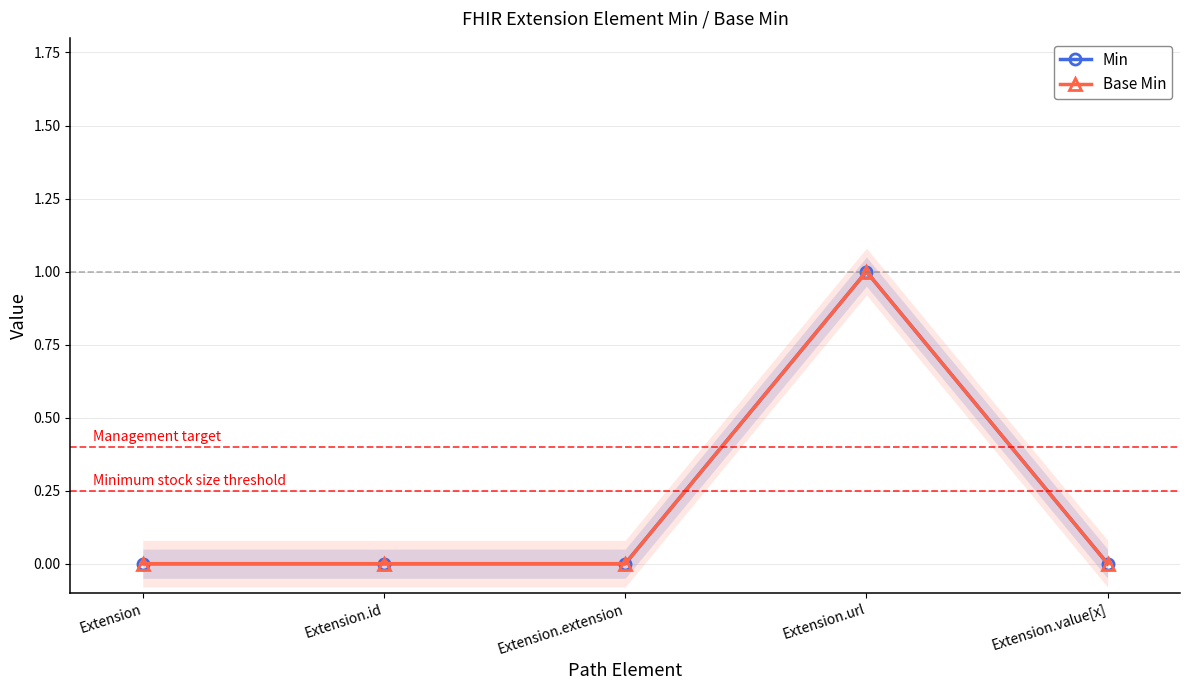

Which series has the largest total across all categories?

Min